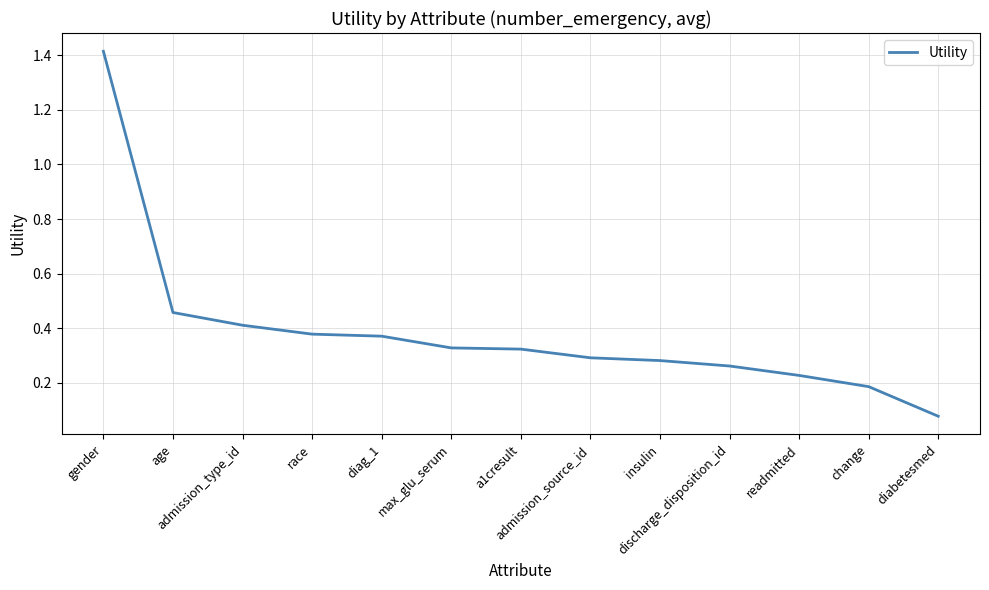

How many lines are shown in the chart?

1